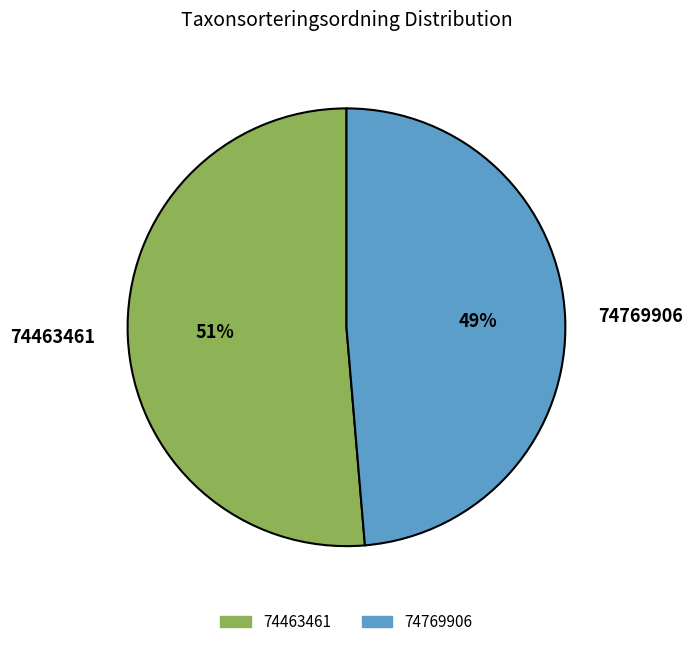

To the nearest percent, what is the average slice percentage?

50%